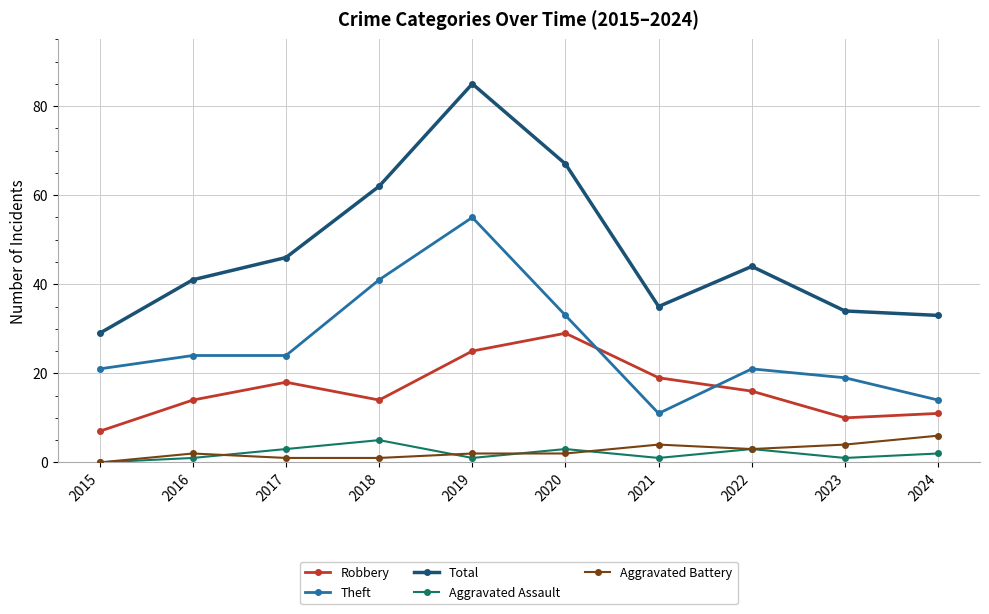

Which series has the largest total across all categories?

Total